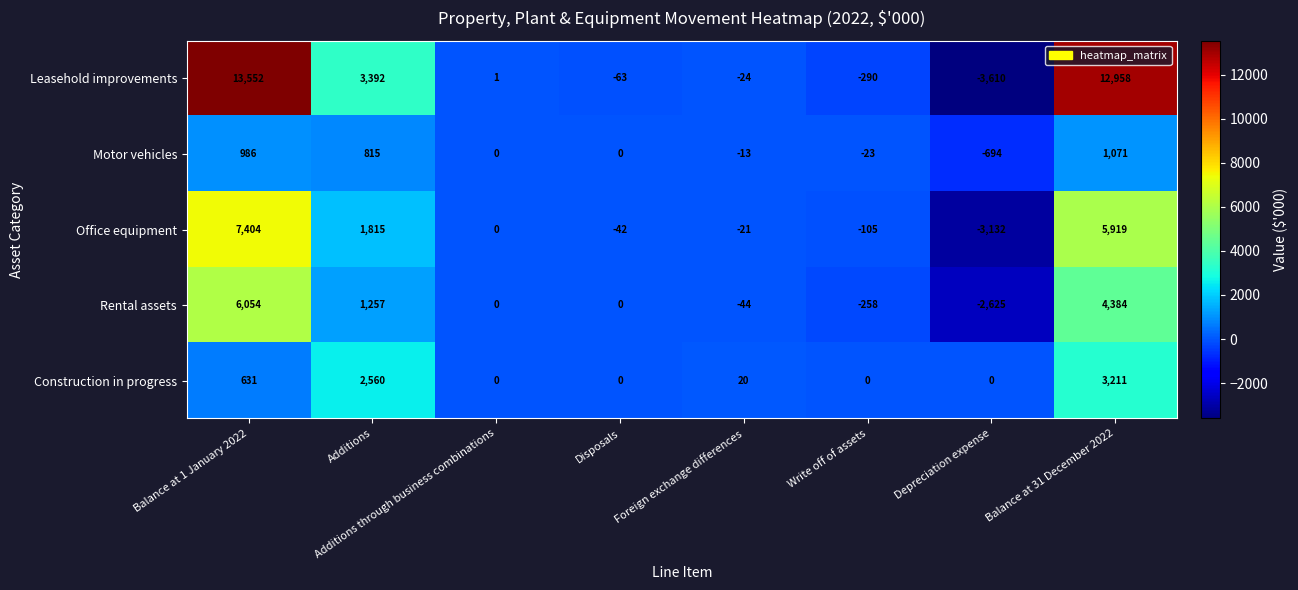

What is the total value across all series at Additions through business combinations?

1